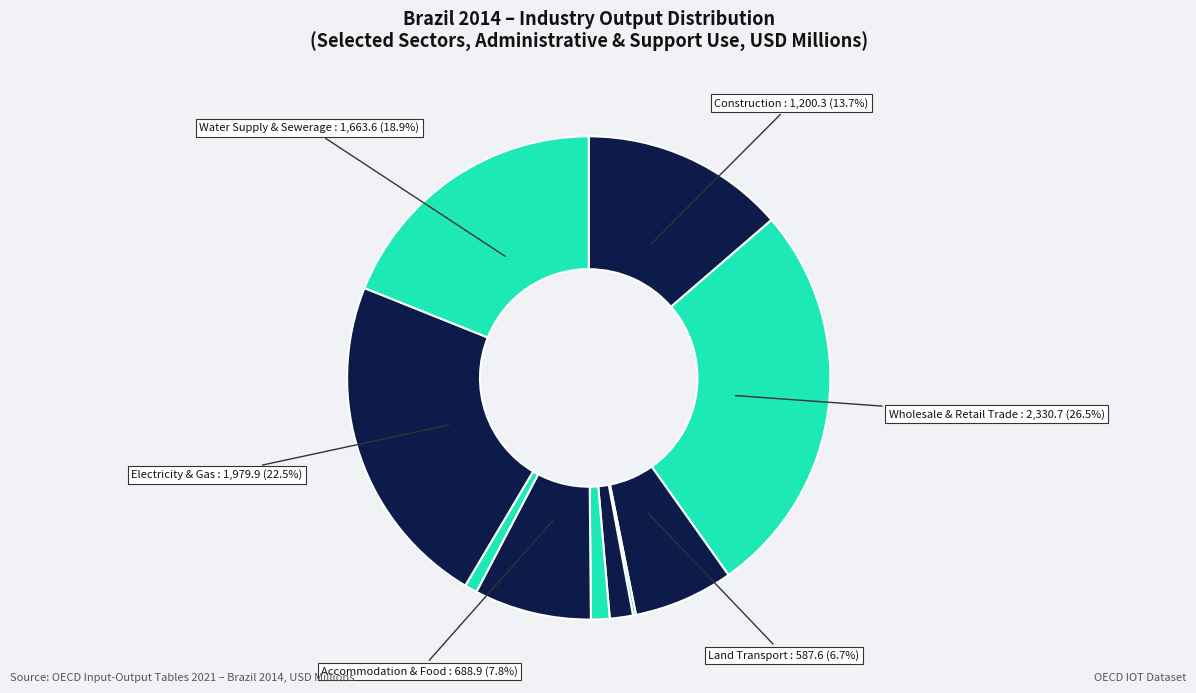

What is the largest slice in the pie chart?

DOM_45T47: Wholesale and retail trade